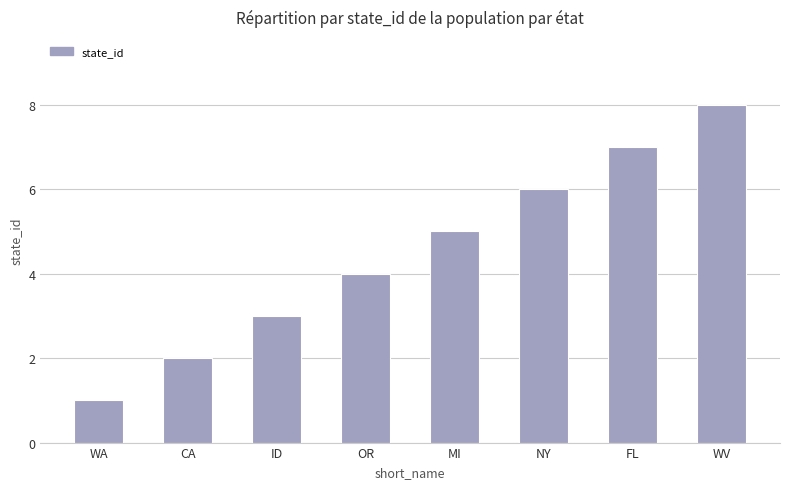

What is the value of the 3rd bar from the left?

3